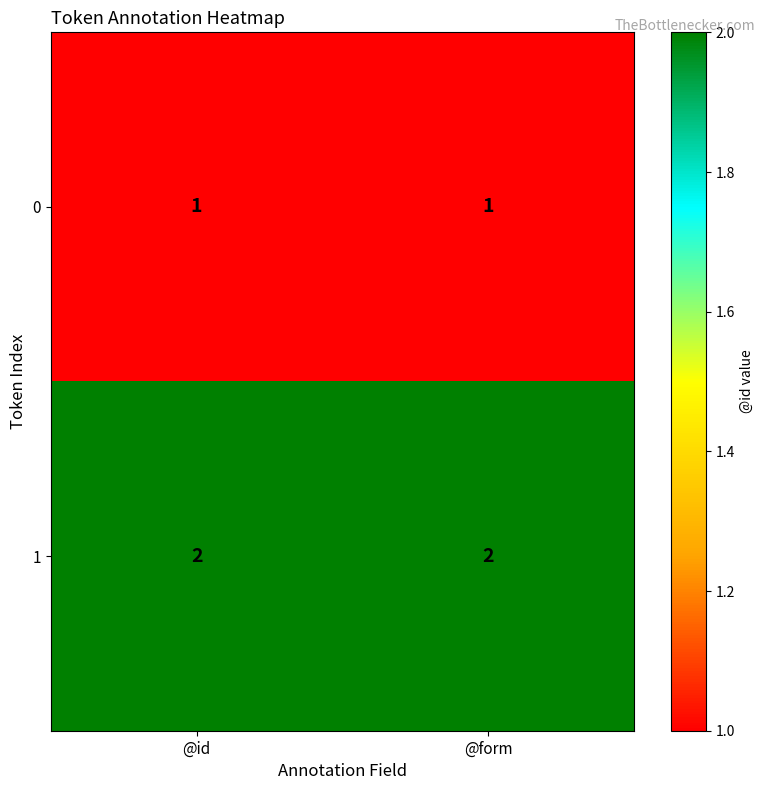

The value of 1 at @id is 2. True or false?

True